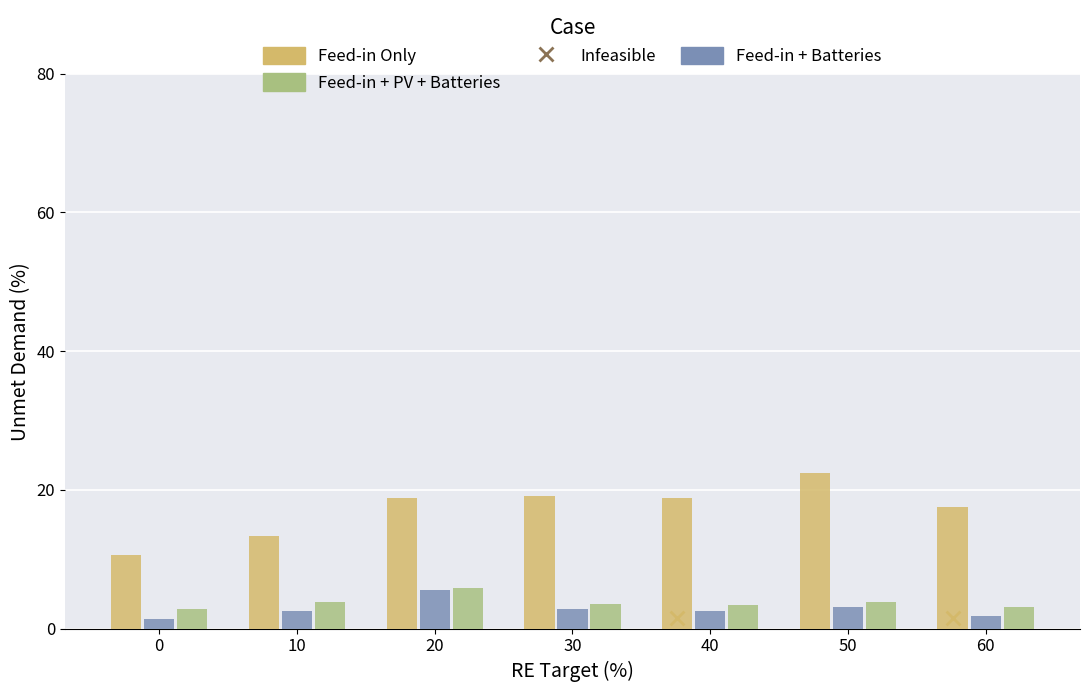

At how many categories does at least one series exceed 20?

1